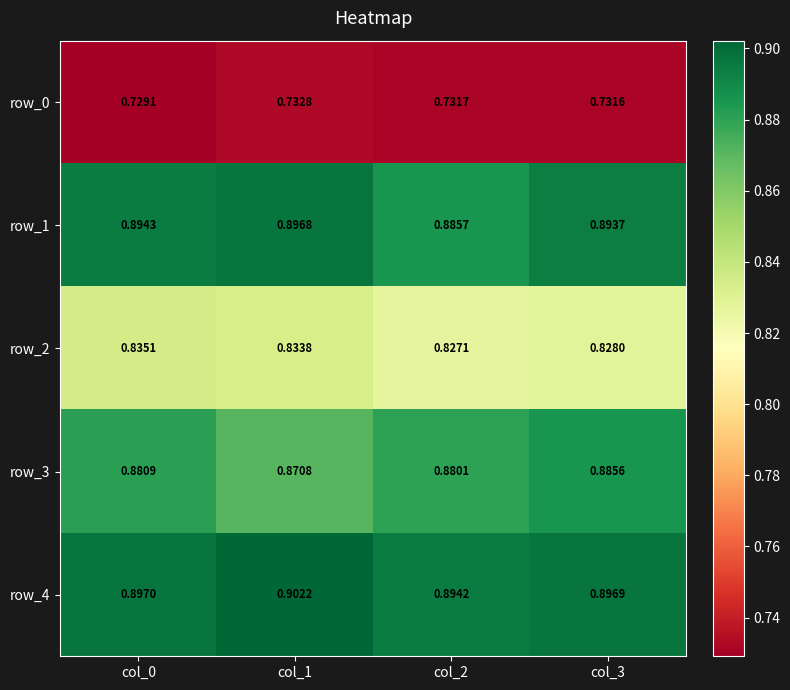

Which series has the largest range (max minus min)?

row_3